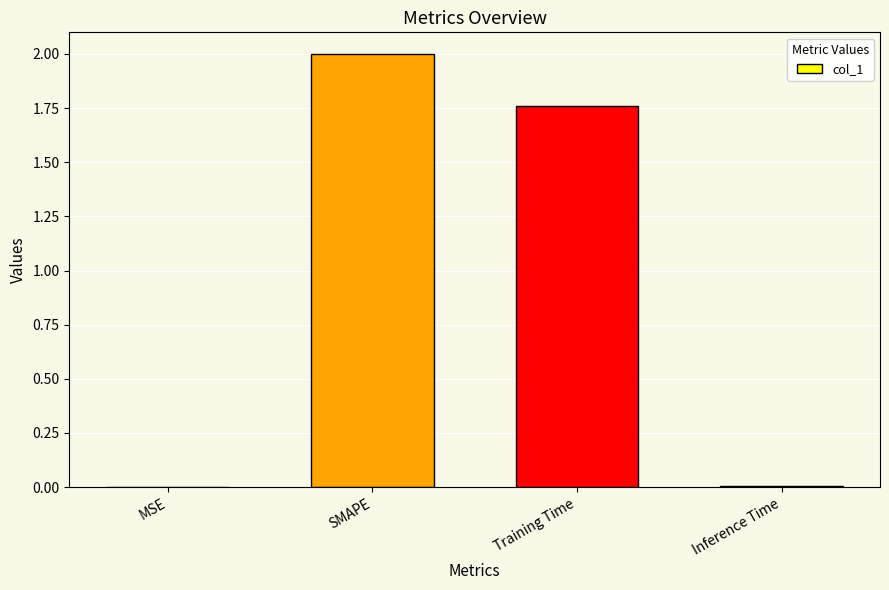

What is the change in value from MSE to SMAPE?

+2.0